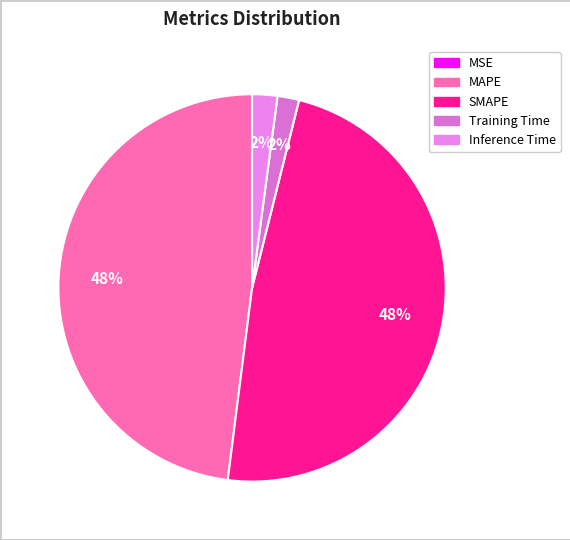

What portion of the pie excludes Inference Time?

97.9%